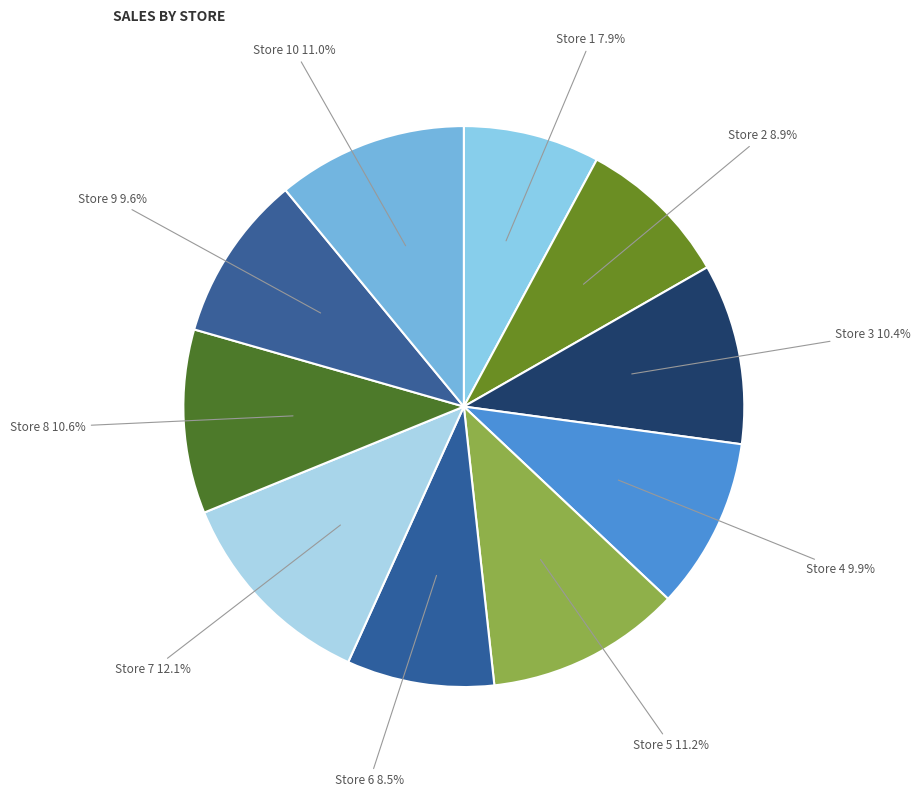

How many slices are in this pie chart?

10